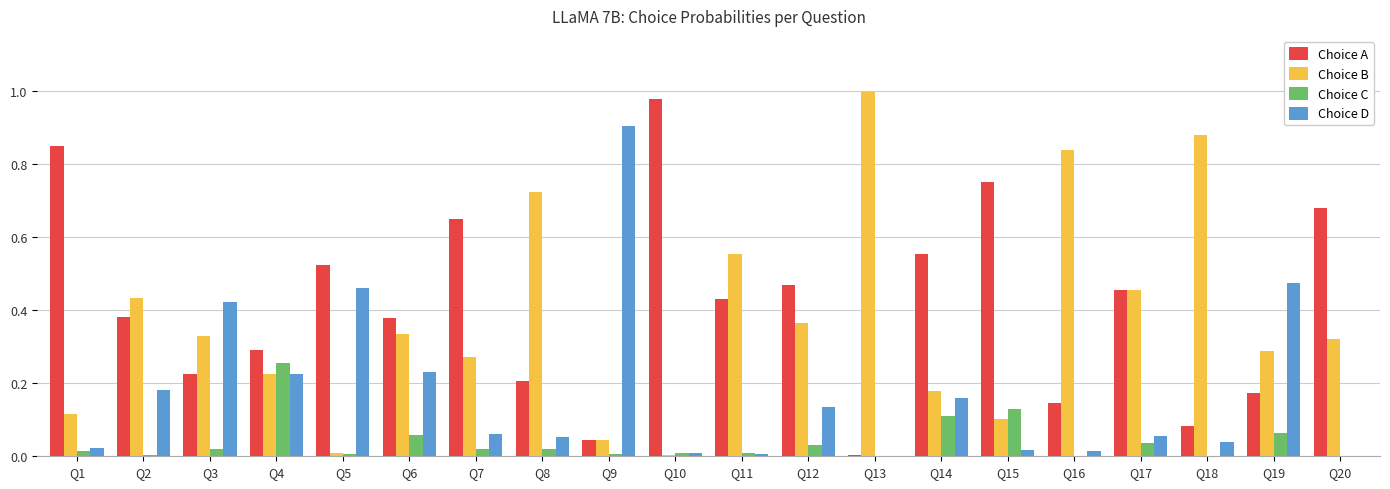

What is the sum of all Choice B values?

7.5